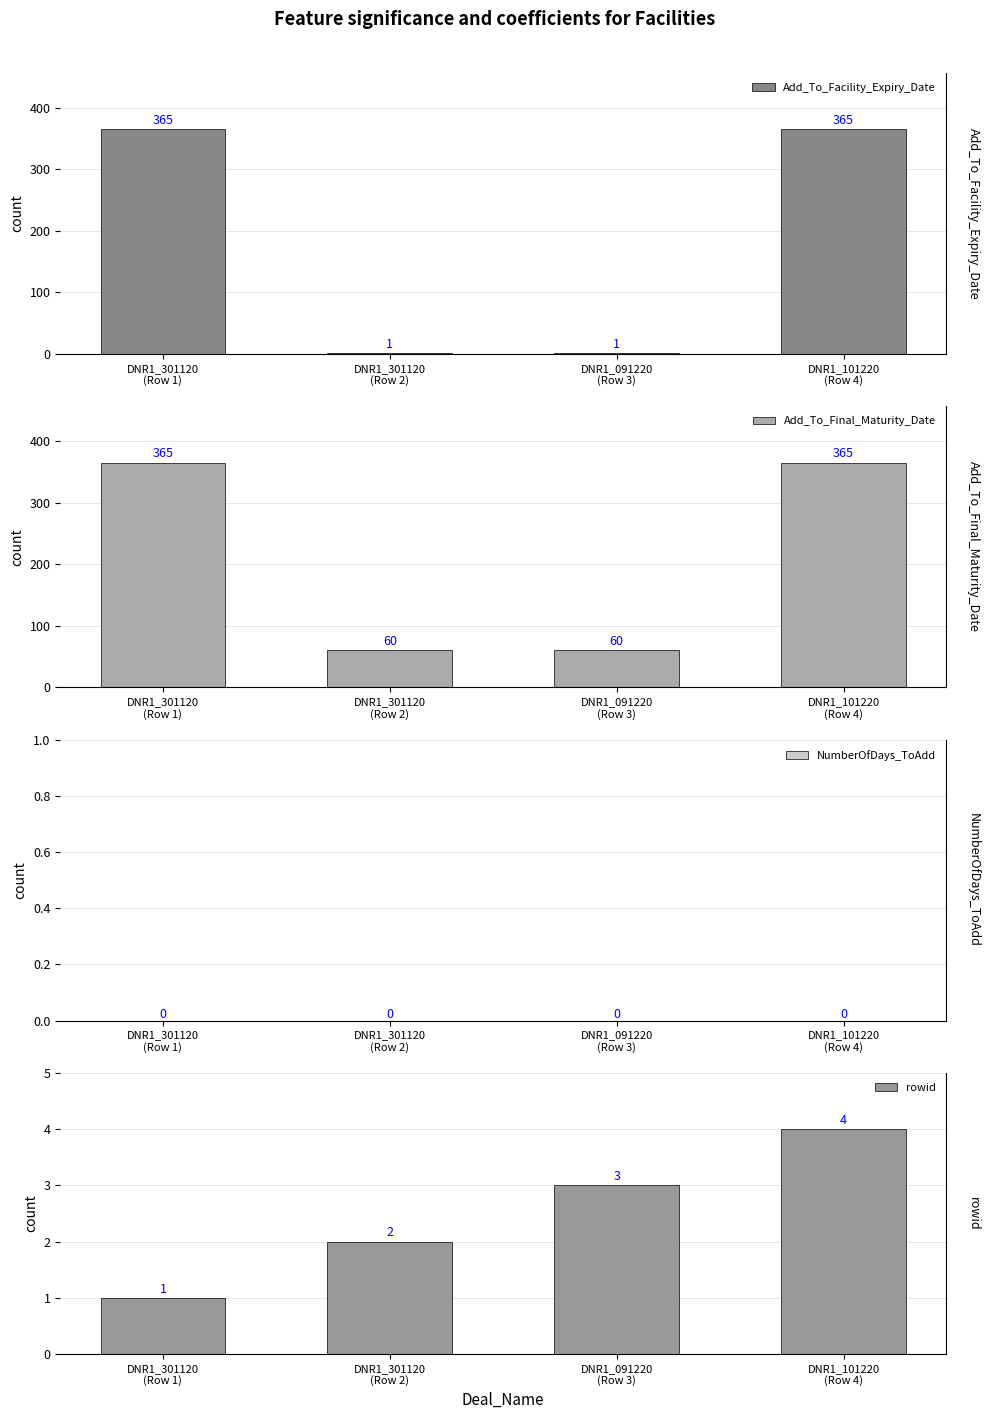

Does the chart contain any negative values?

No